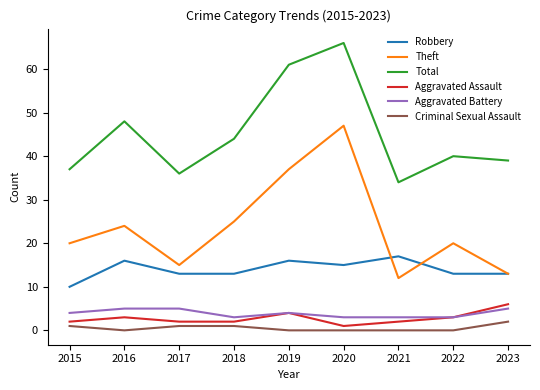

What is the average value of the Aggravated Assault series?

3